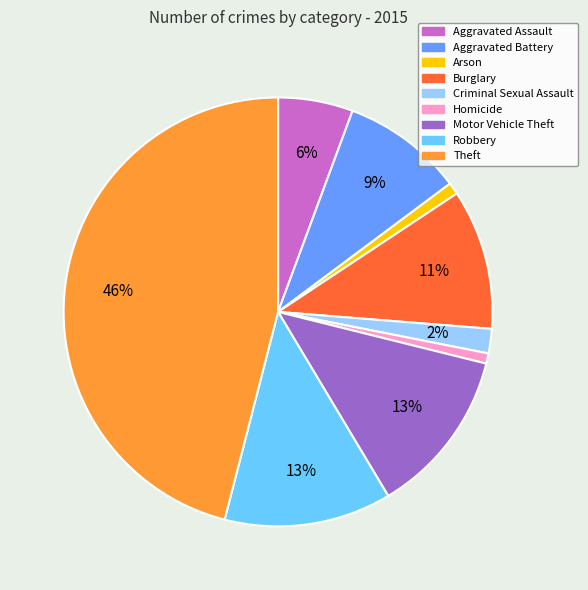

Is the sum of Criminal Sexual Assault and Burglary greater than half?

No